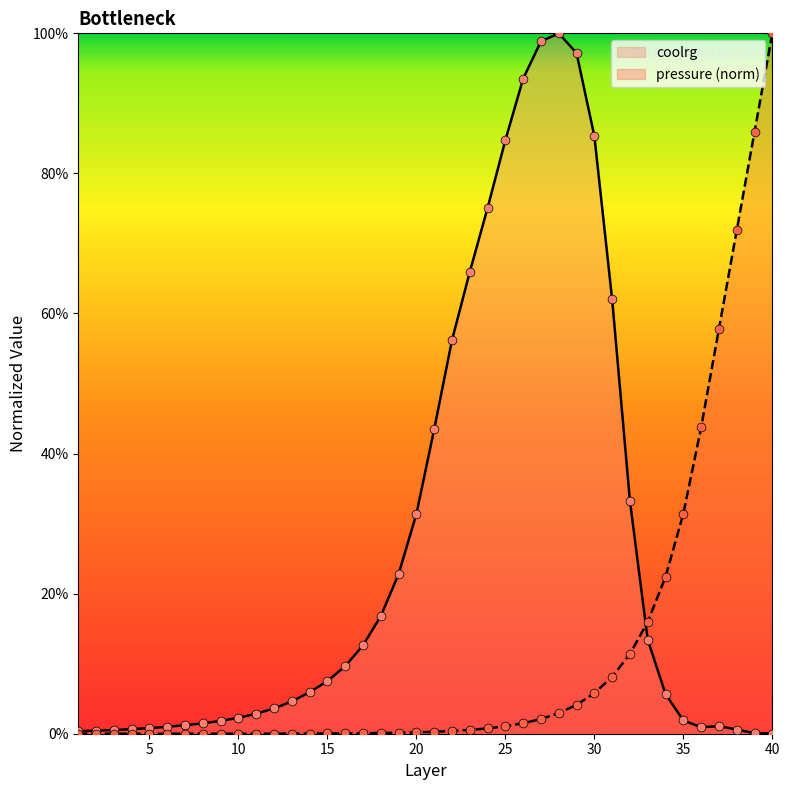

Which series reaches the minimum Y coordinate?

pressure